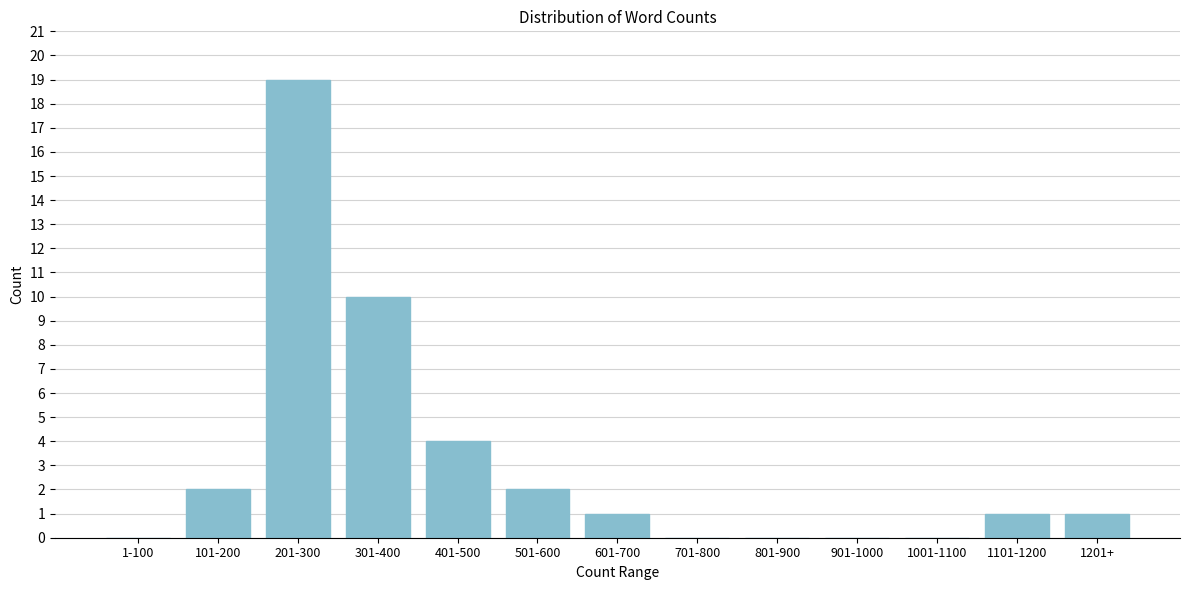

Reading right to left, transcribe all the data shown in this chart.

1201+=1	1101-1200=1	1001-1100=0	901-1000=0	801-900=0	701-800=0	601-700=1	501-600=2	401-500=4	301-400=10	201-300=19	101-200=2	1-100=0